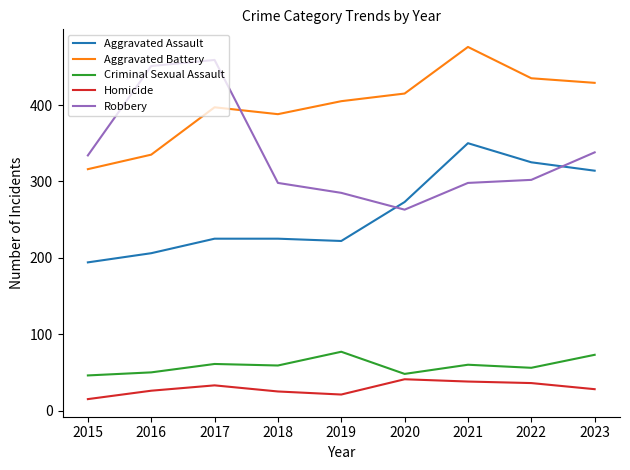

Is the value of Criminal Sexual Assault at 2020 greater than the value of Robbery at 2023?

No